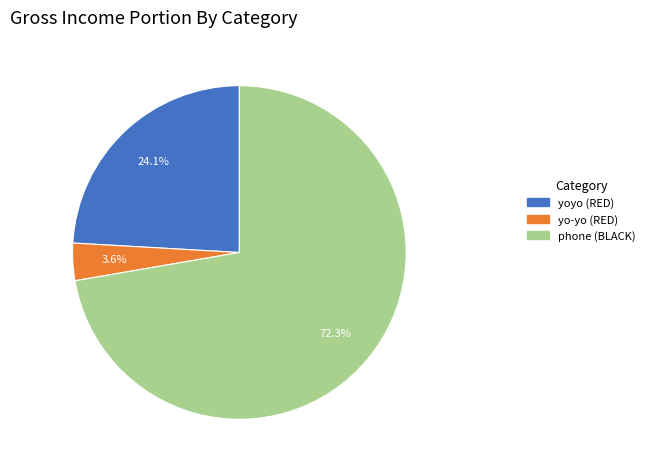

How many slices are in this pie chart?

3